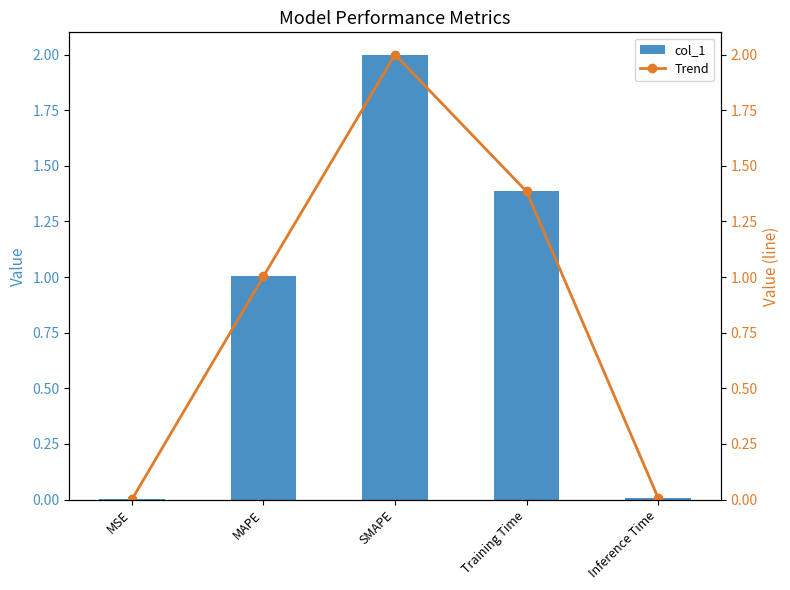

Rank the categories by Trend value from highest to lowest.

SMAPE, Training Time, MAPE, Inference Time, MSE